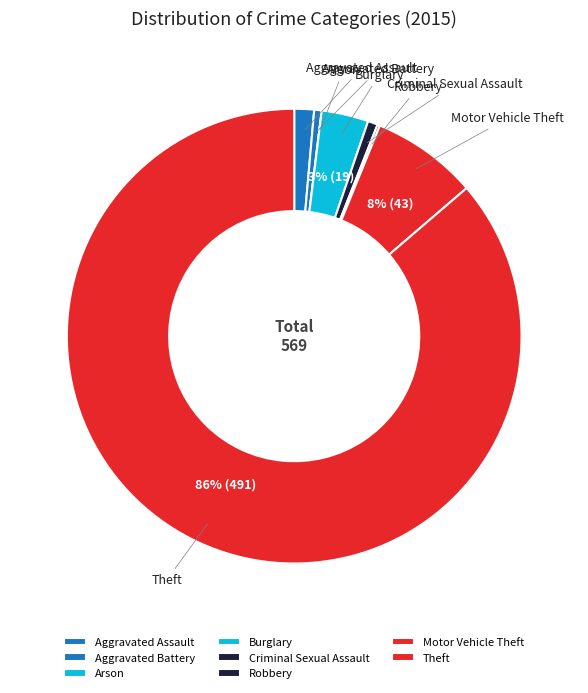

To the nearest percent, what is the difference between the largest and smallest slice percentages?

86%